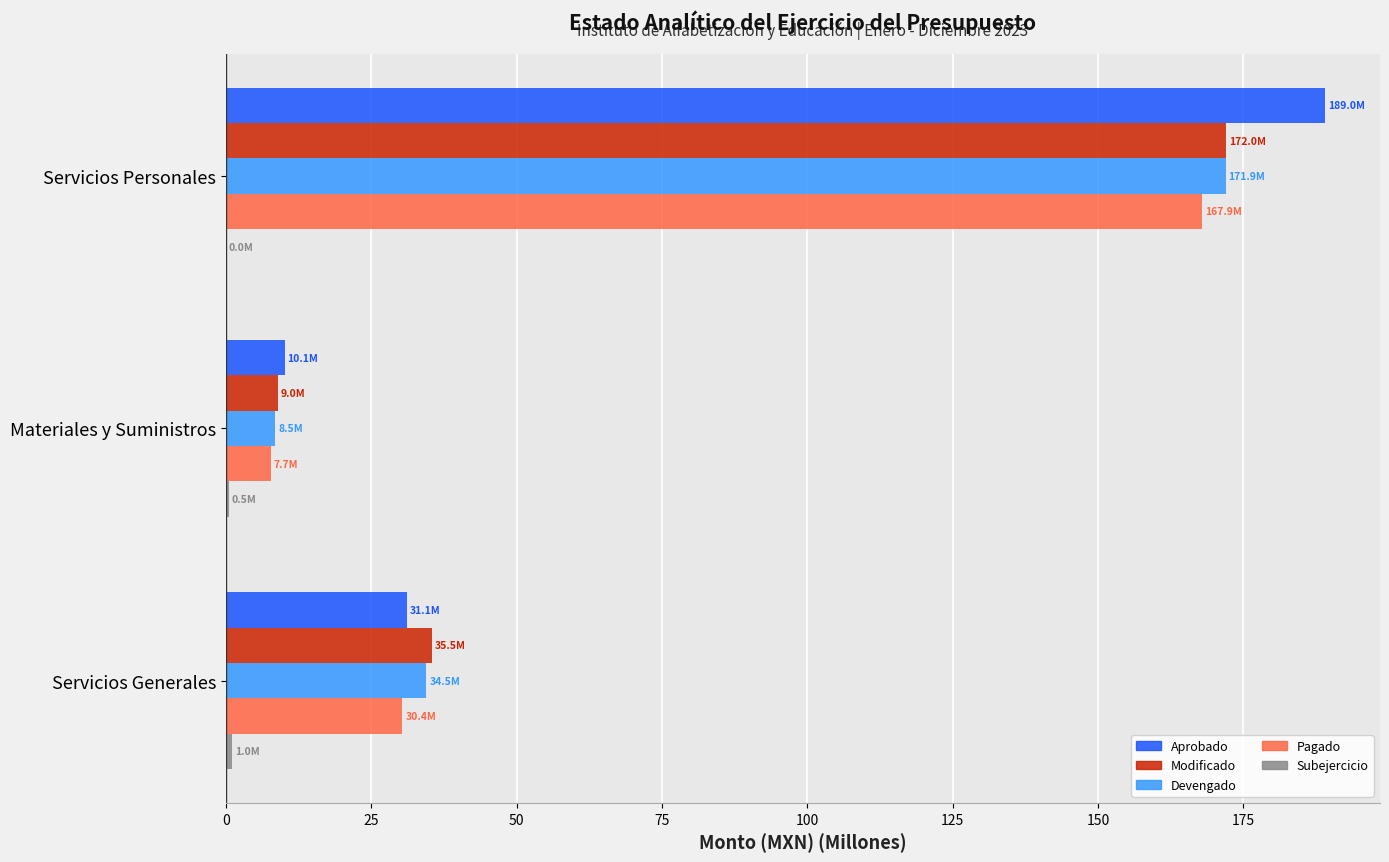

What is the sum of all Modificado values?

216.4